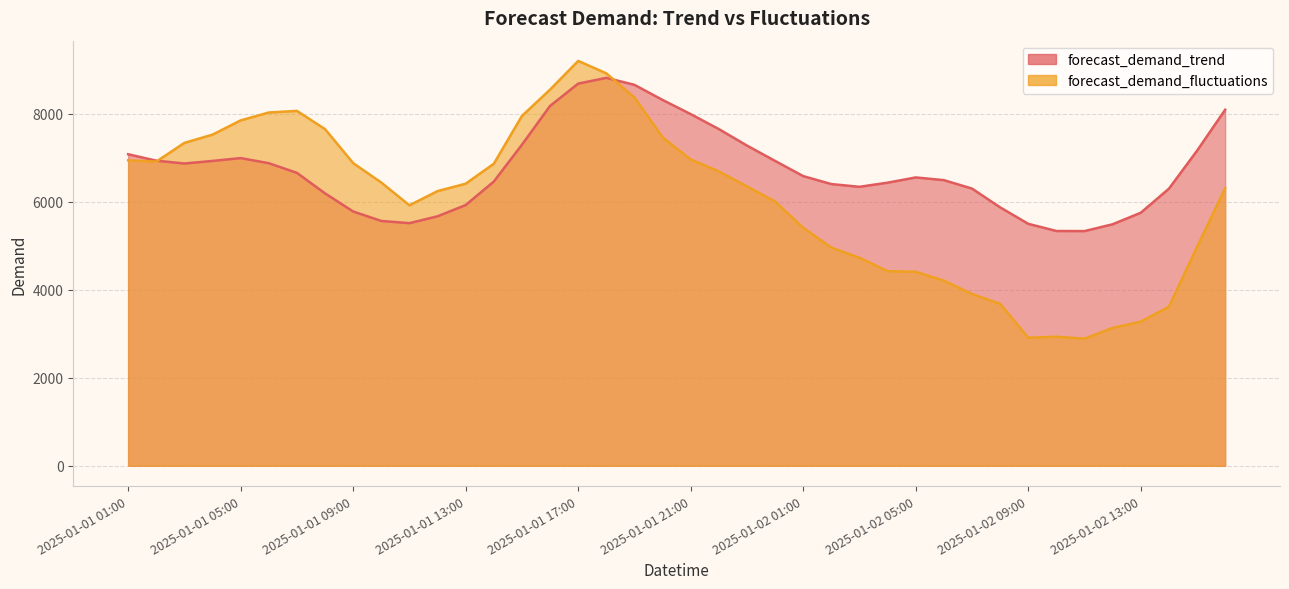

What is the label of the 20th point from the left?

2025-01-01 20:00